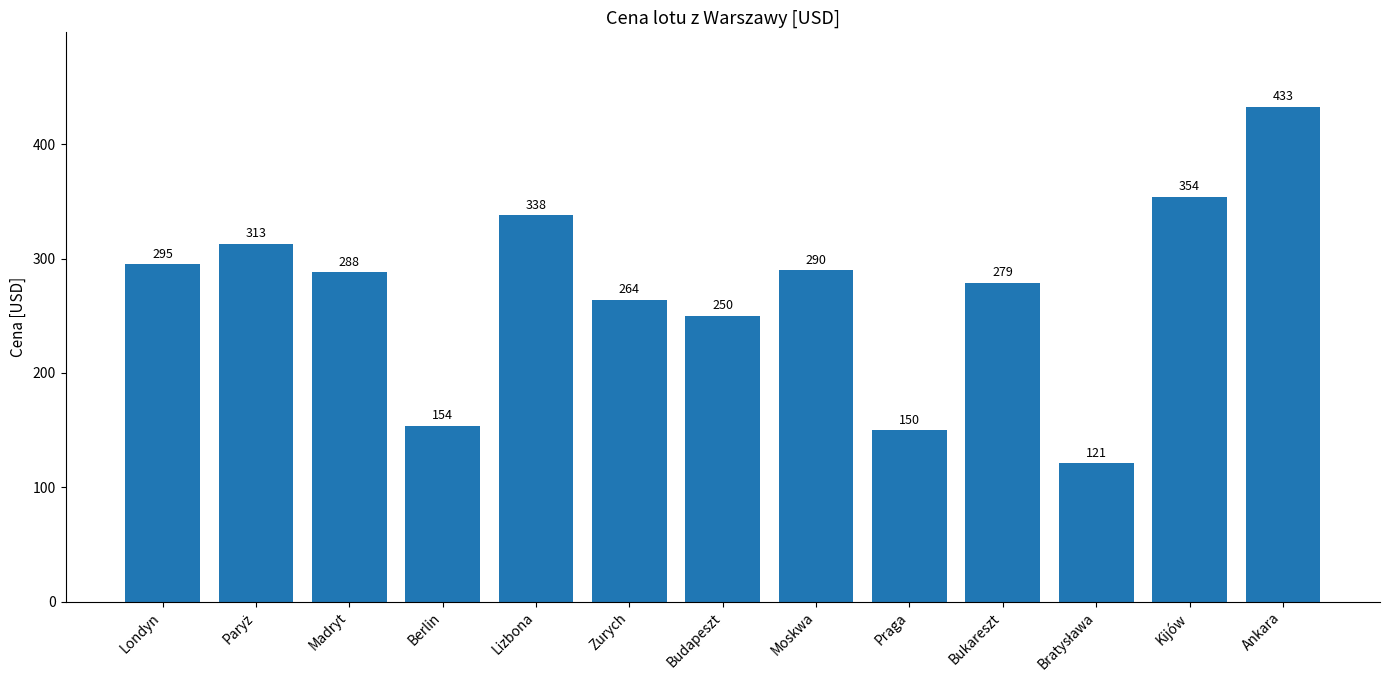

What position from the left is Londyn?

1